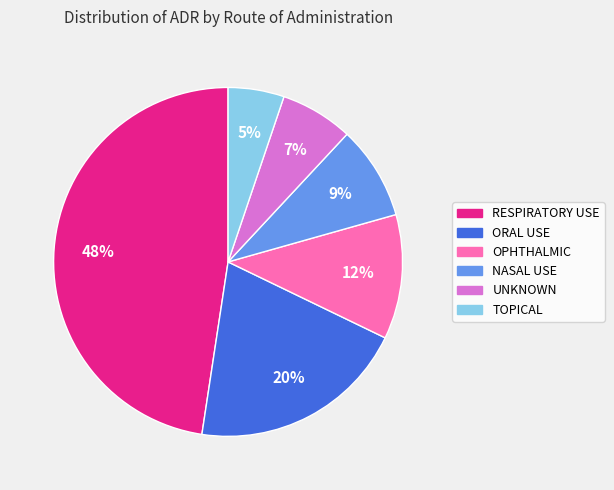

Count the number of slices in the pie.

6